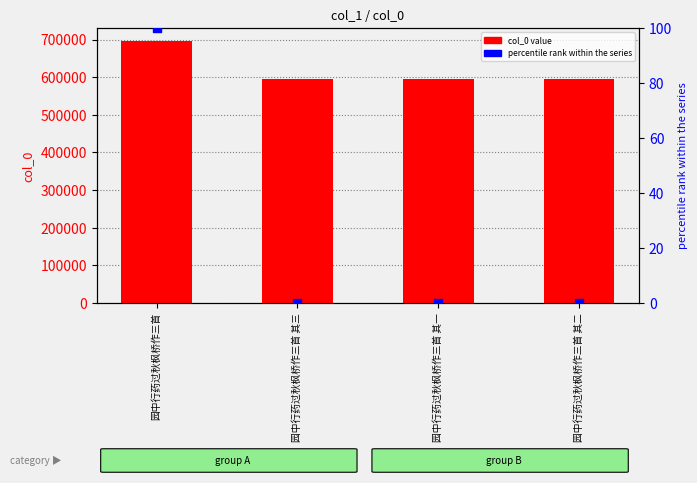

Which series contains the highest Y value?

col_0